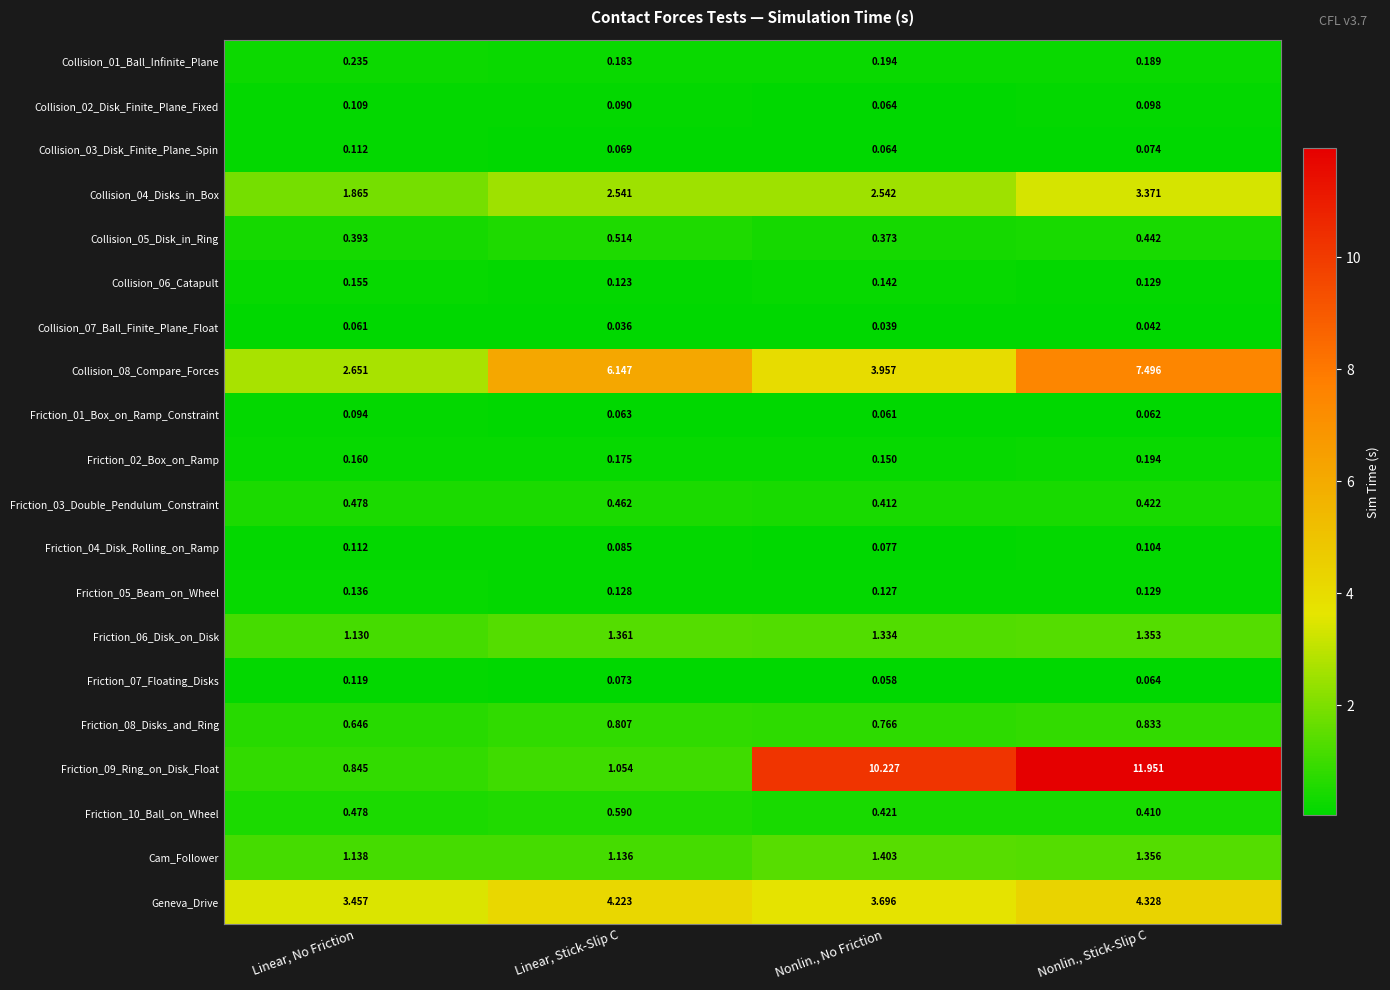

Where is Friction_03_Double_Pendulum_Constraint nearest to the value 0?

Nonlin., No Friction